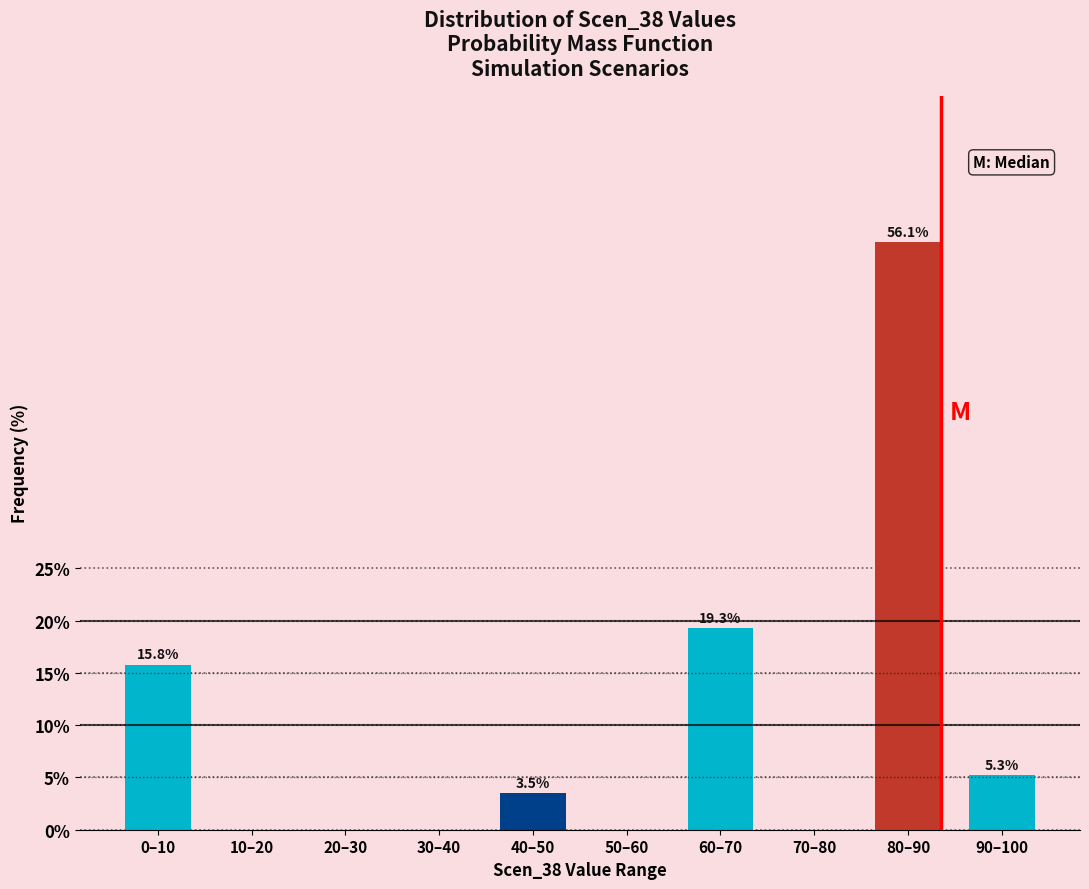

Reading right to left, what are all the values shown in this chart?

90–100=5.3	80–90=56.1	70–80=0.0	60–70=19.3	50–60=0.0	40–50=3.5	30–40=0.0	20–30=0.0	10–20=0.0	0–10=15.8